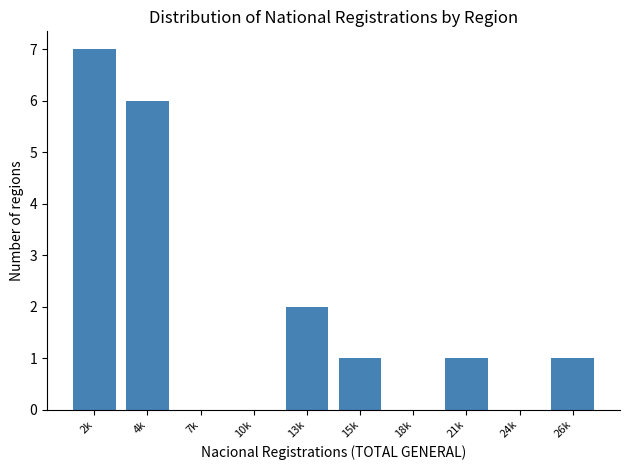

Reading left to right, what are all the values shown in this chart?

2k=7	4k=6	7k=0	10k=0	13k=2	15k=1	18k=0	21k=1	24k=0	26k=1